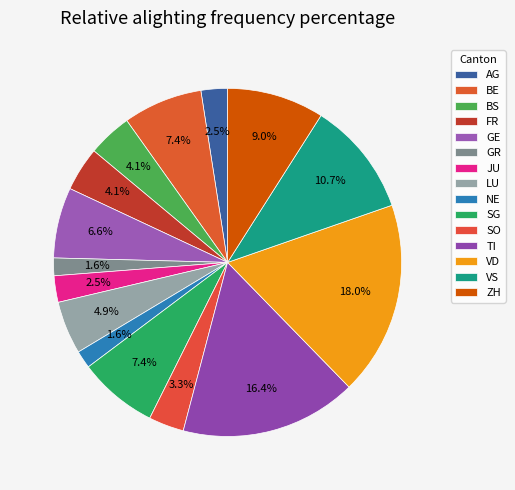

Count the number of slices in the pie.

15